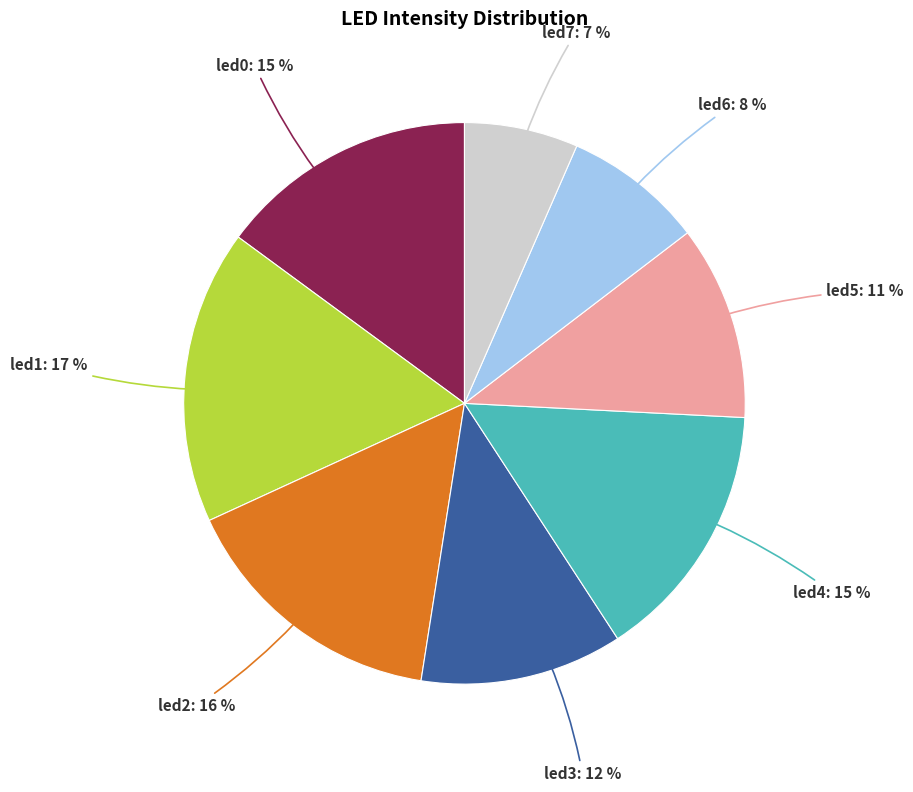

Count the number of slices in the pie.

8